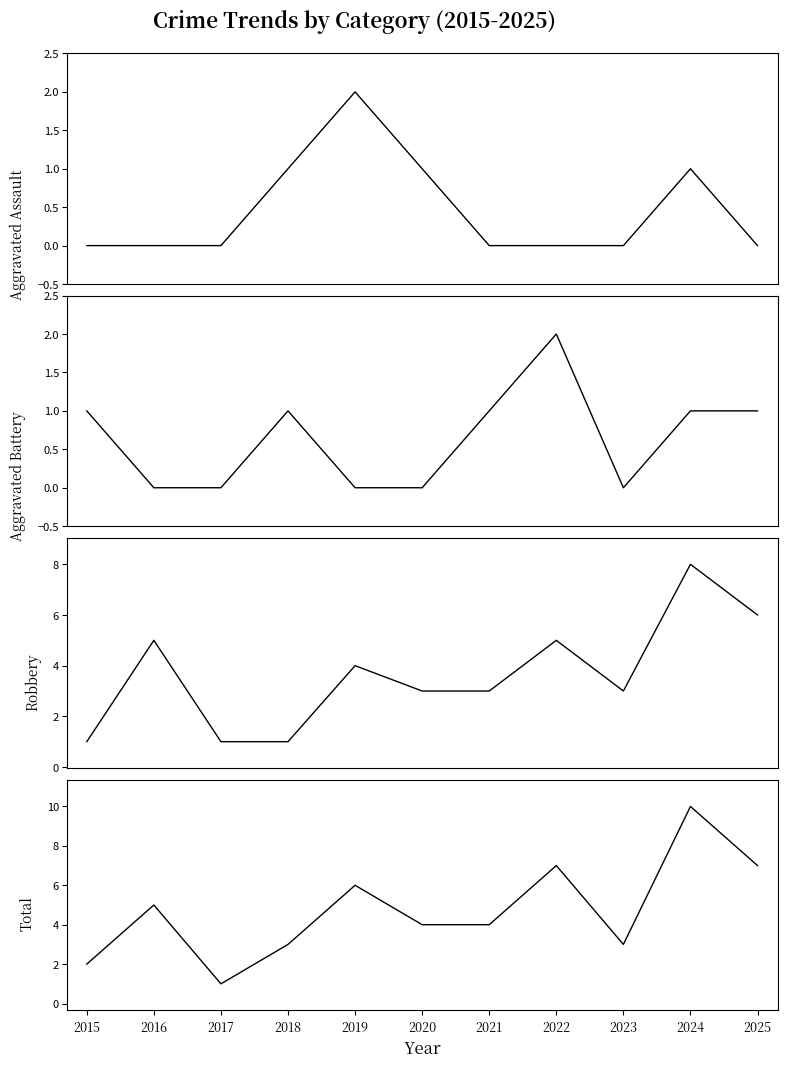

How many lines are shown in the chart?

4